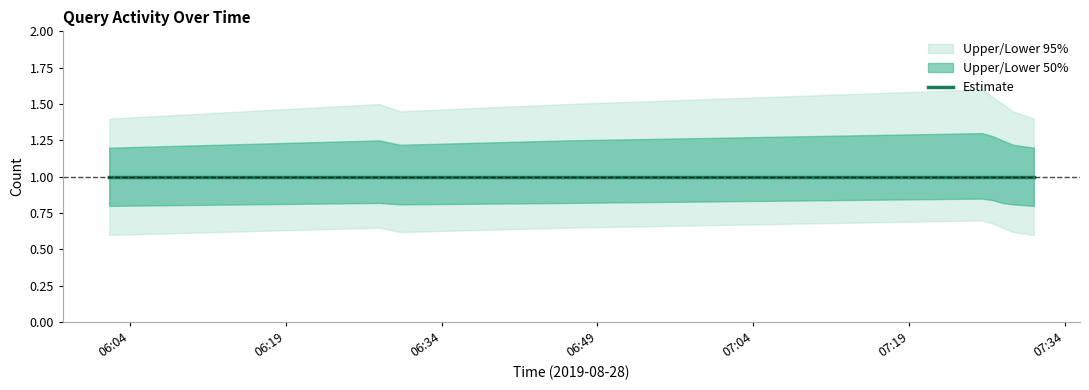

What is the sum of all Upper 50% values?

11.2